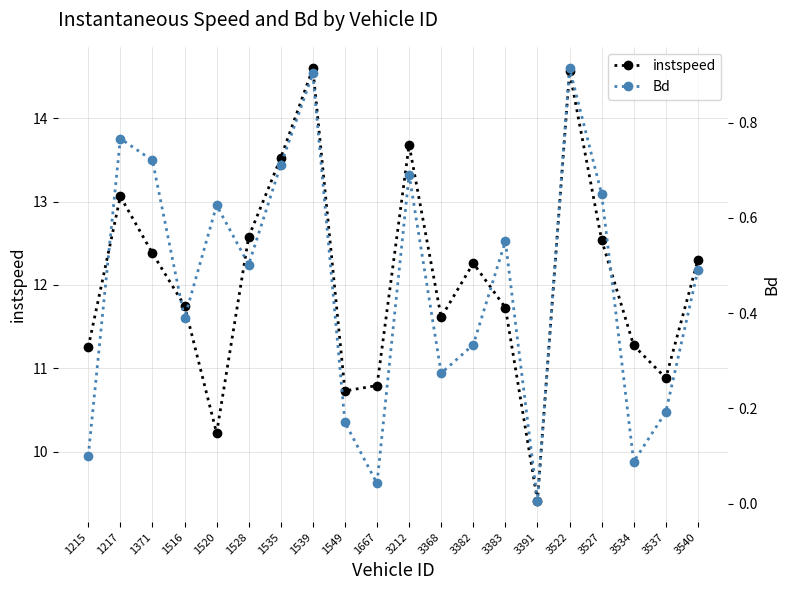

True or false: Bd and instspeed cross at least once.

False